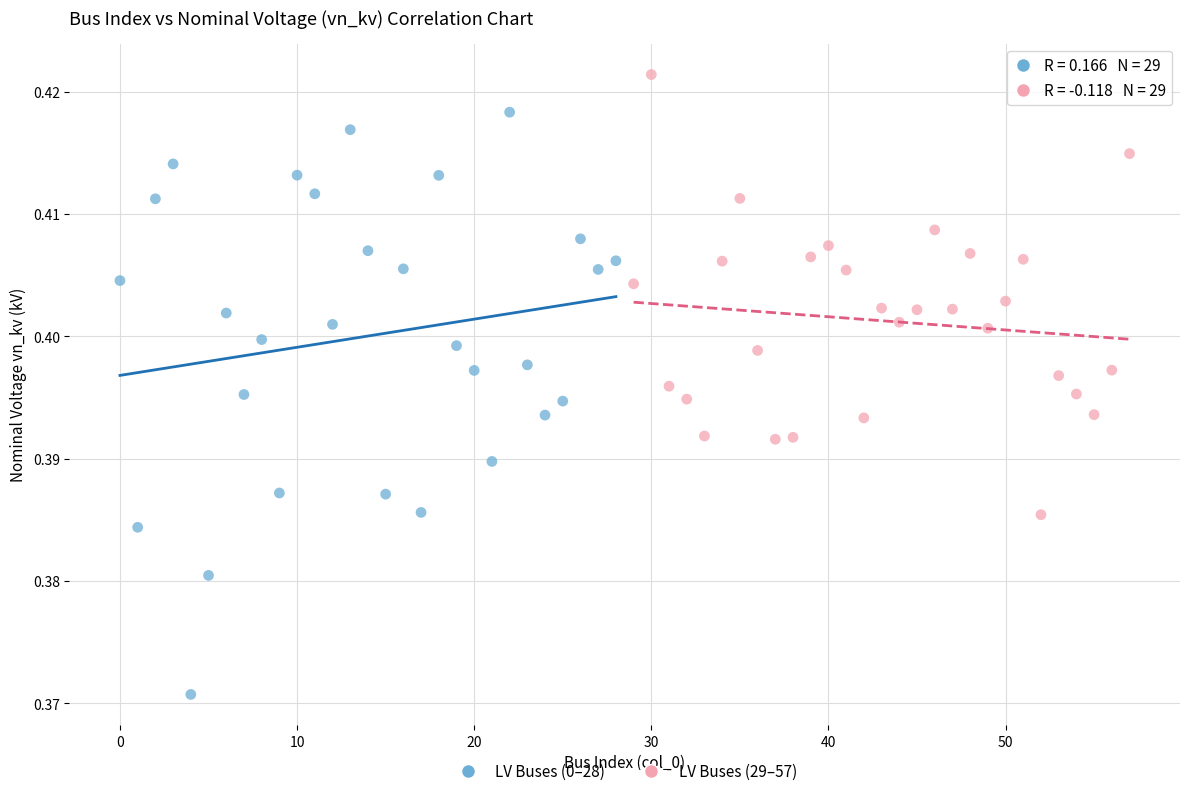

Which series reaches the maximum Y coordinate?

LV Buses (29–57)